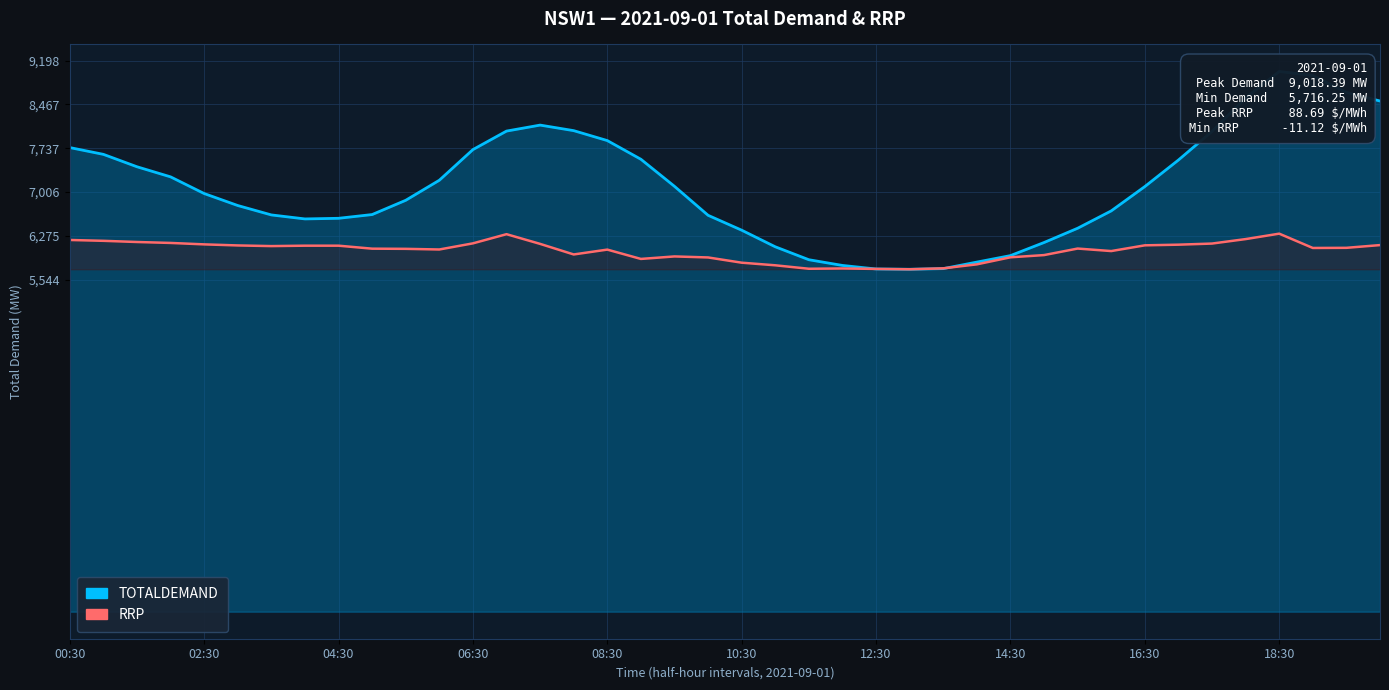

True or false: RRP and TOTALDEMAND intersect in this chart.

True